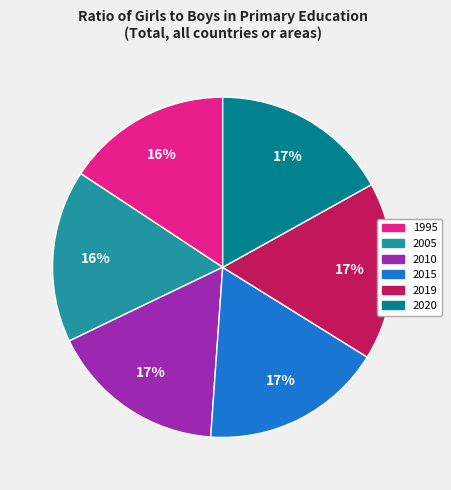

The 2019 slice represents 8% of the pie. True or false?

False